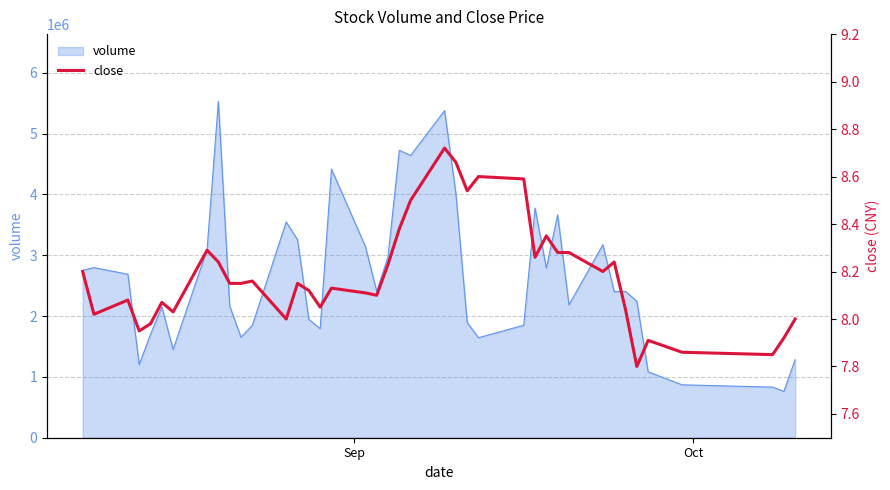

How many lines are shown in the chart?

1